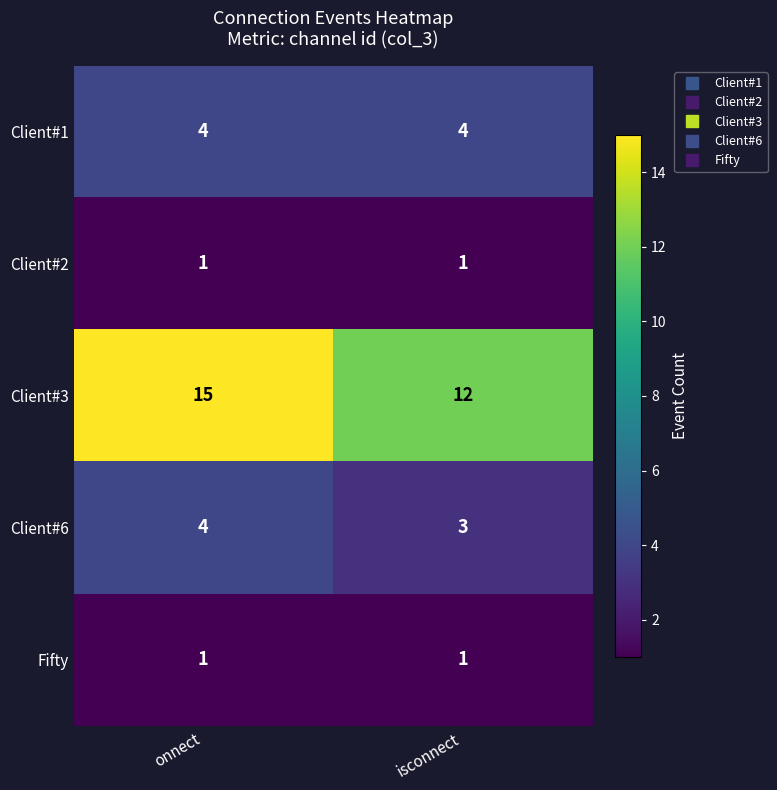

The value of Client#3 at isconnect is 12. True or false?

True